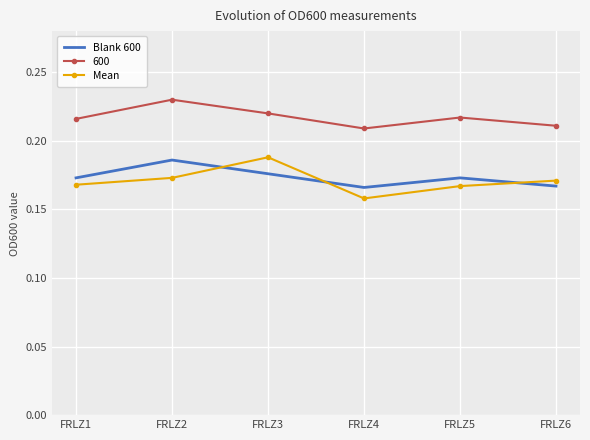

At which category does Mean reach its first local valley?

FRLZ4